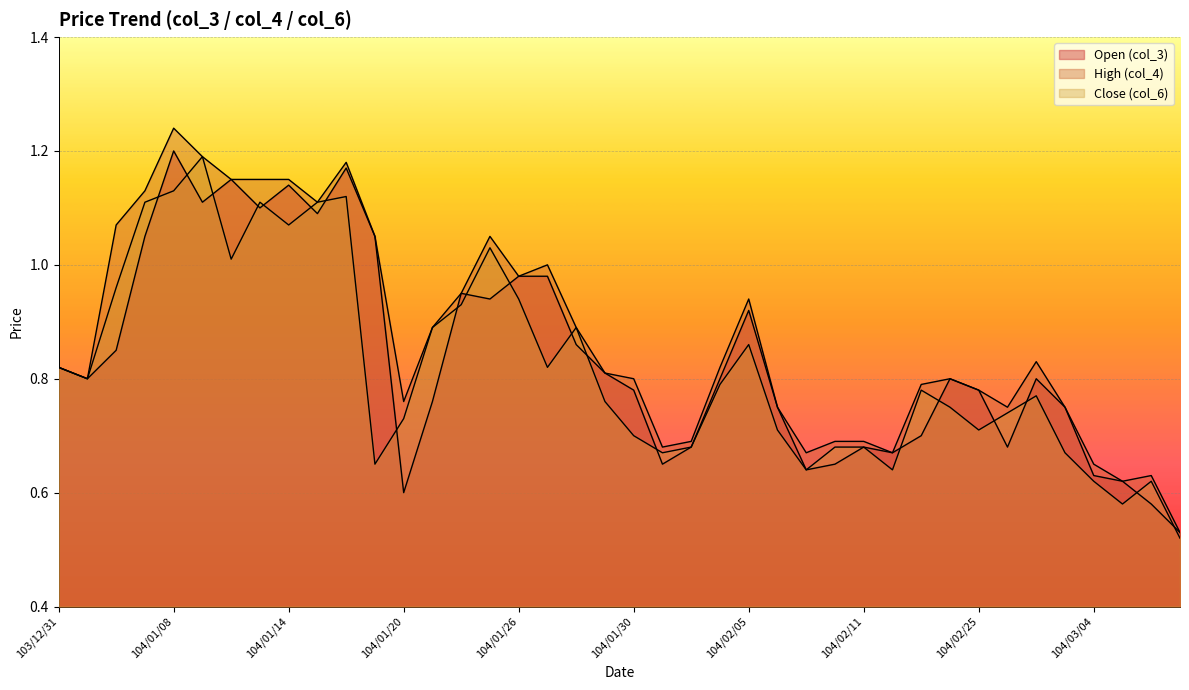

Between which two adjacent categories do Open (col_3) and Close (col_6) first intersect?

104/01/07 and 104/01/08